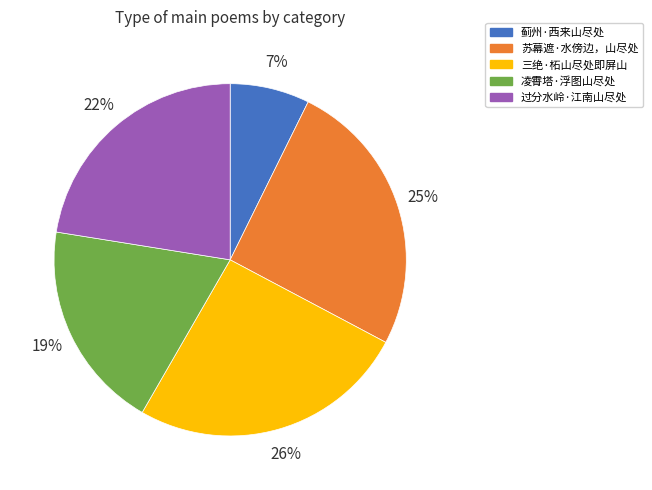

To the nearest percent, what is the combined percentage of 过分水岭·江南山尽处 and 三绝·柘山尽处即屏山?

48%